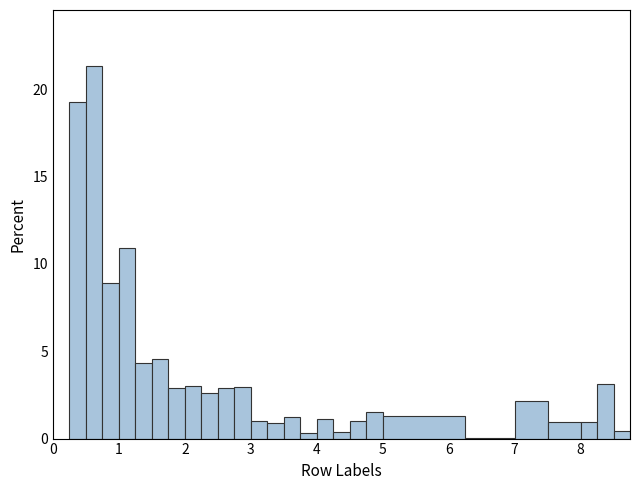

Around what value on the x-axis is the tallest bar? Give the approximate position of its centre, as read against the axis.

0.6